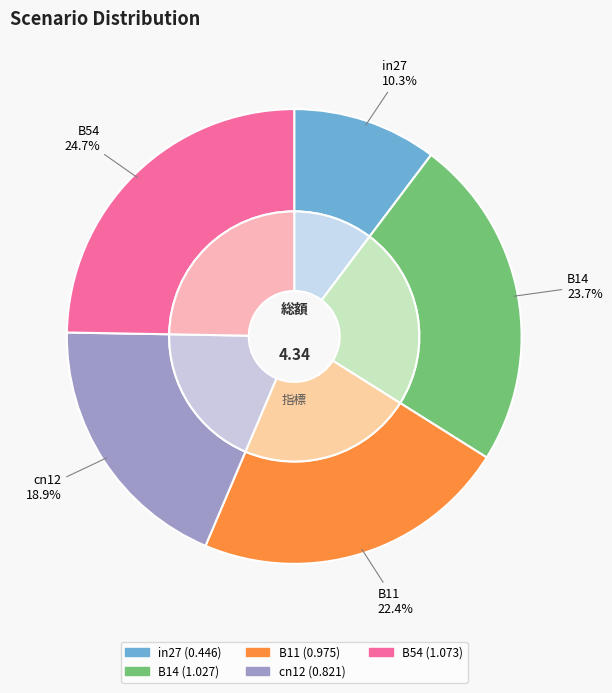

Do B54 and in27 together represent more than half of the pie?

No